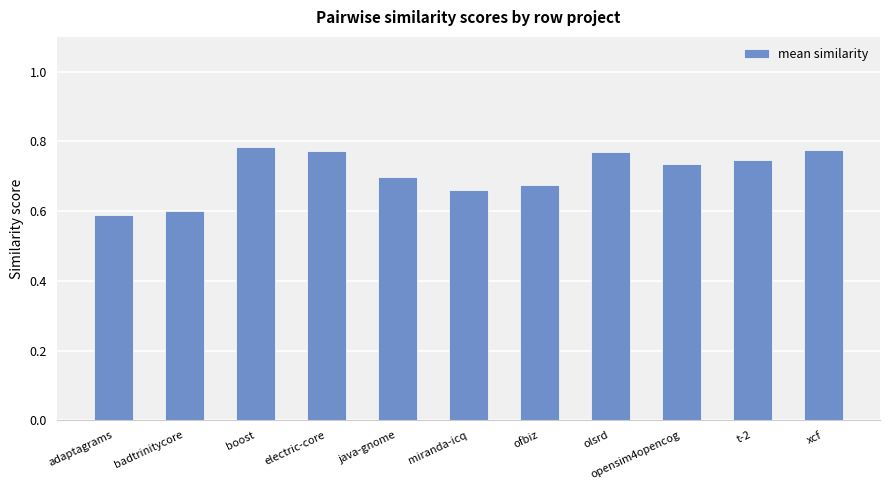

What is the change in value from badtrinitycore to olsrd?

+0.2